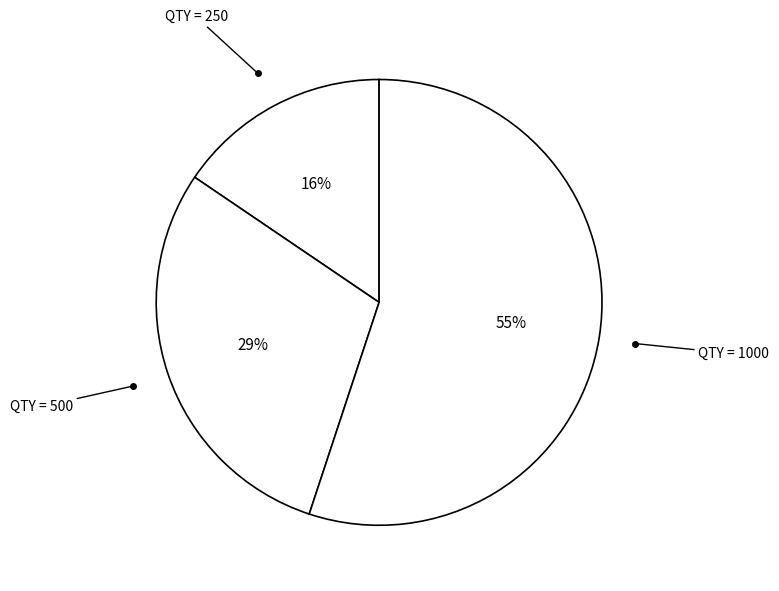

Which category has the biggest portion of the pie?

1000